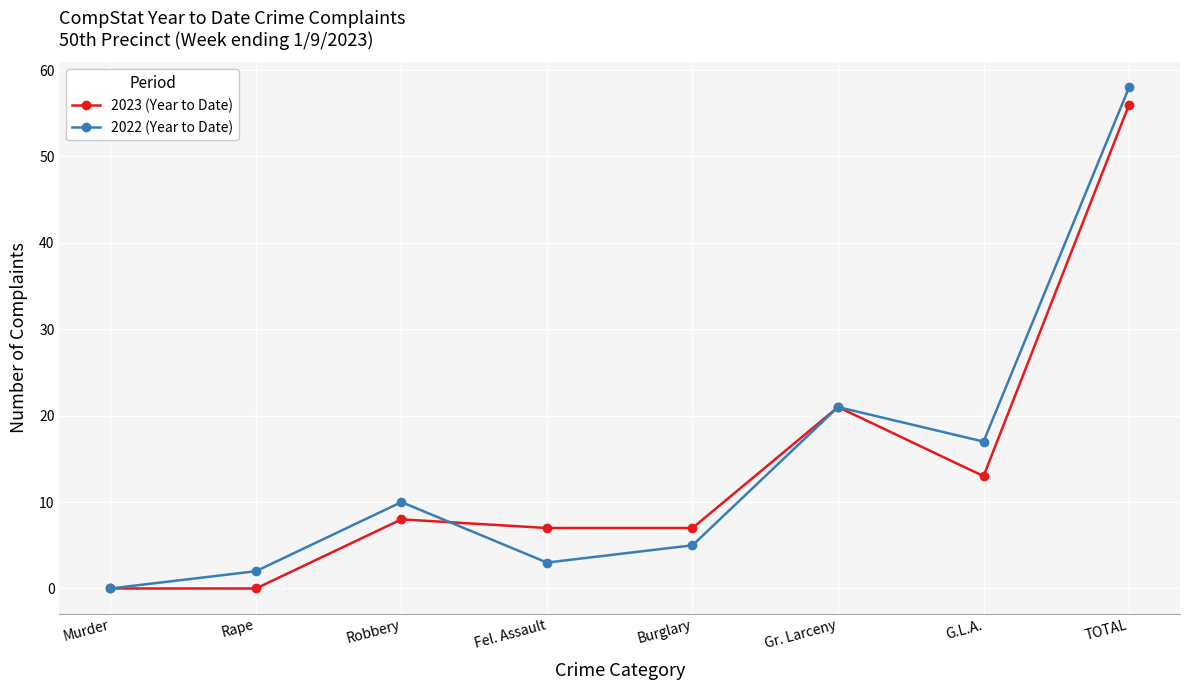

Where is the first local minimum for 2022 (Year to Date)?

Fel. Assault